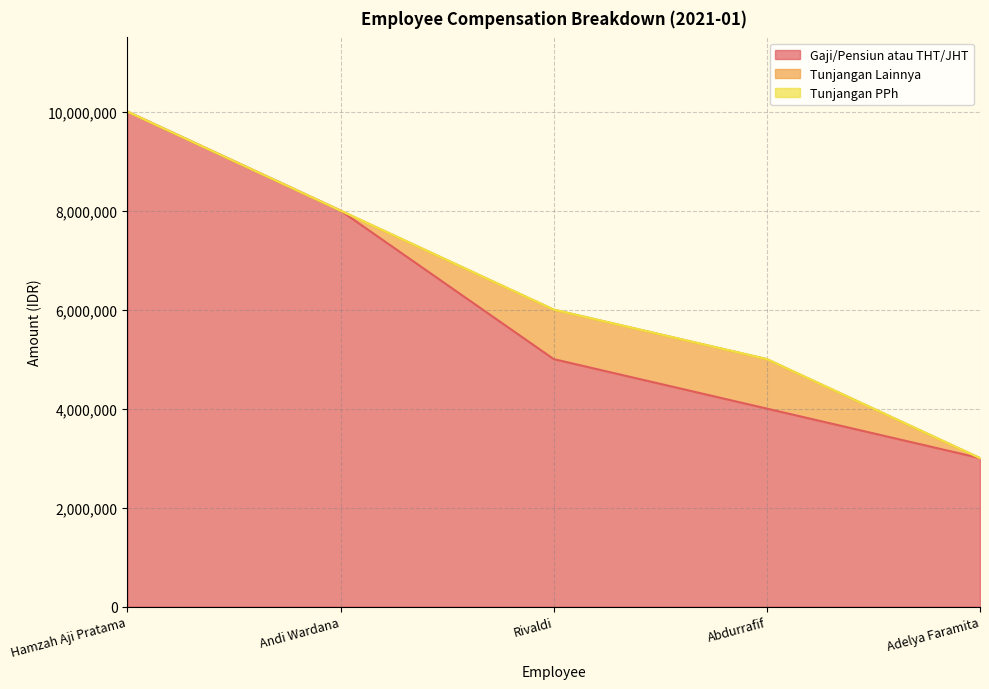

At how many categories does at least one series exceed 6839831?

2